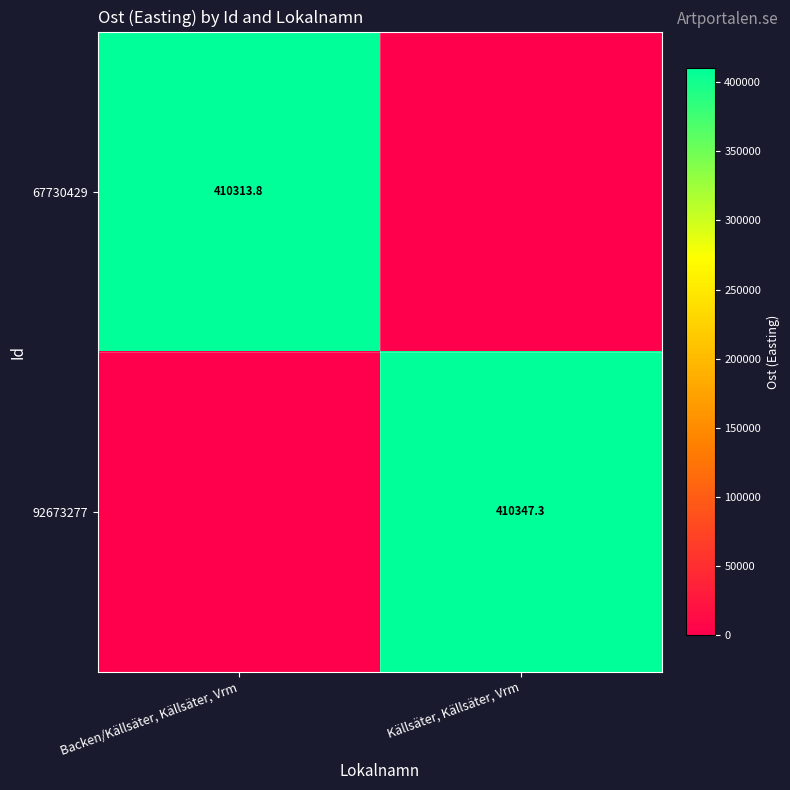

Is it true that 67730429 equals 205203.3 at Backen/Källsäter, Källsäter, Vrm?

False